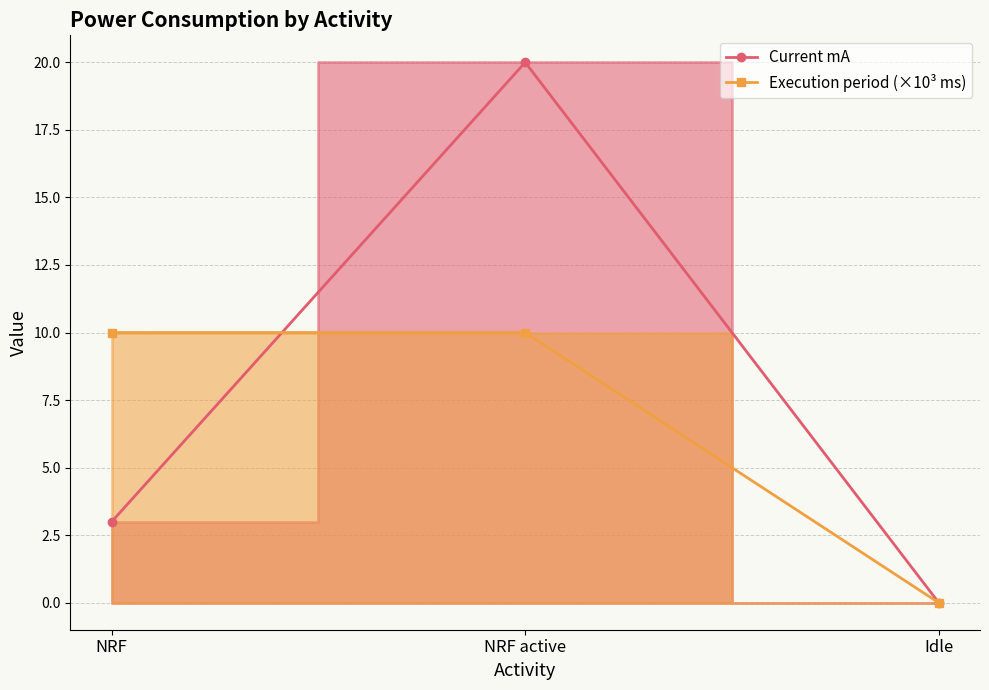

Rank the series at Idle from lowest to highest value.

Execution period (×10³ ms), Current mA